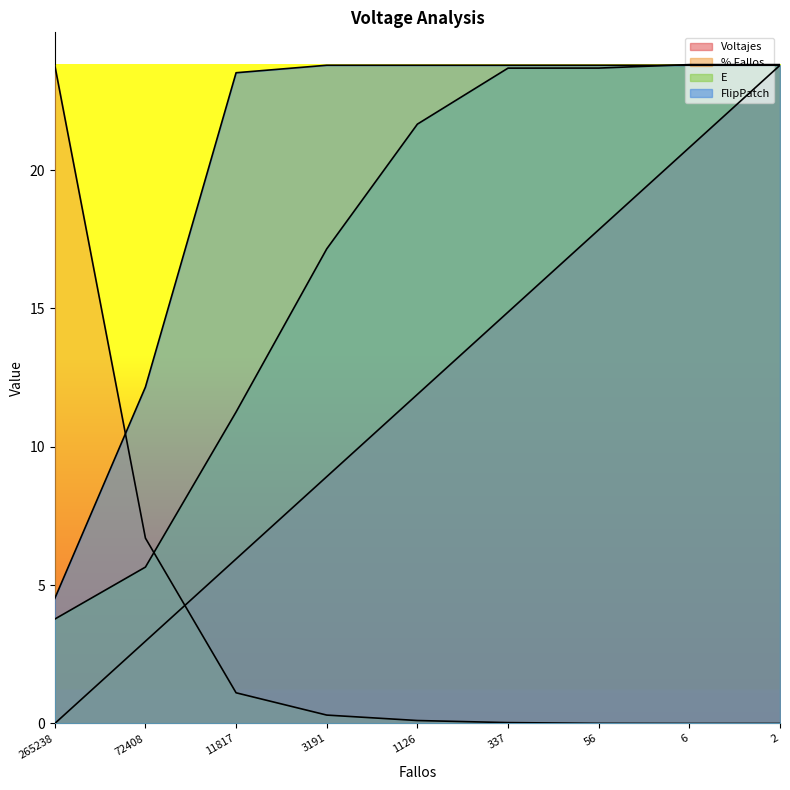

Which series has the largest total across all categories?

FlipPatch